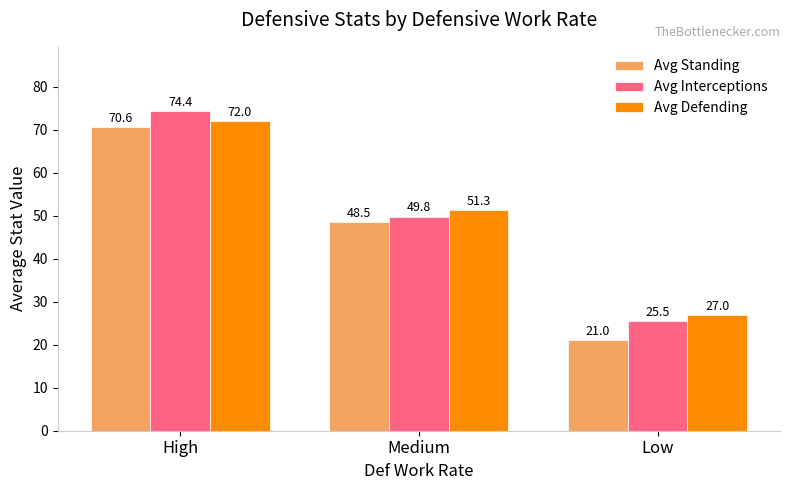

What is the difference between the Avg Interceptions values at Medium and Low?

24.3